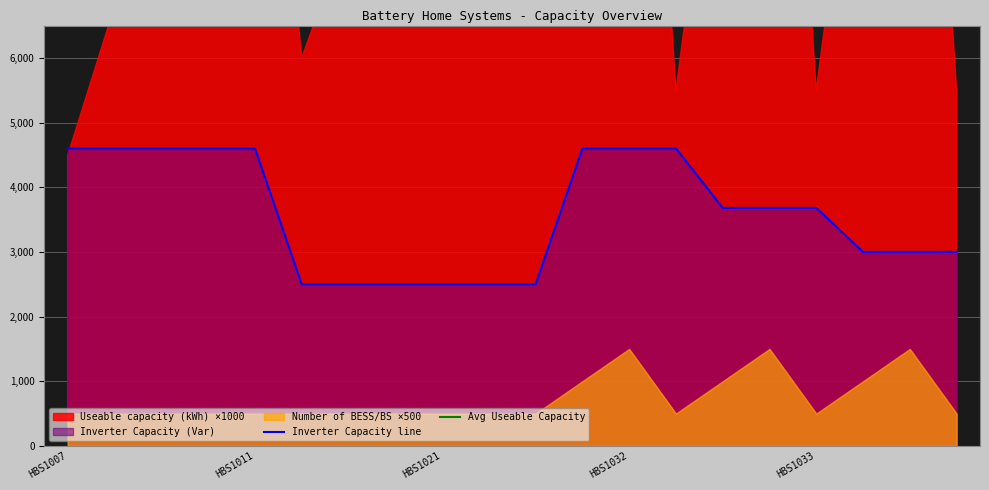

At which label does Inverter Capacity (kVar) first exceed 3680?

HBS1007